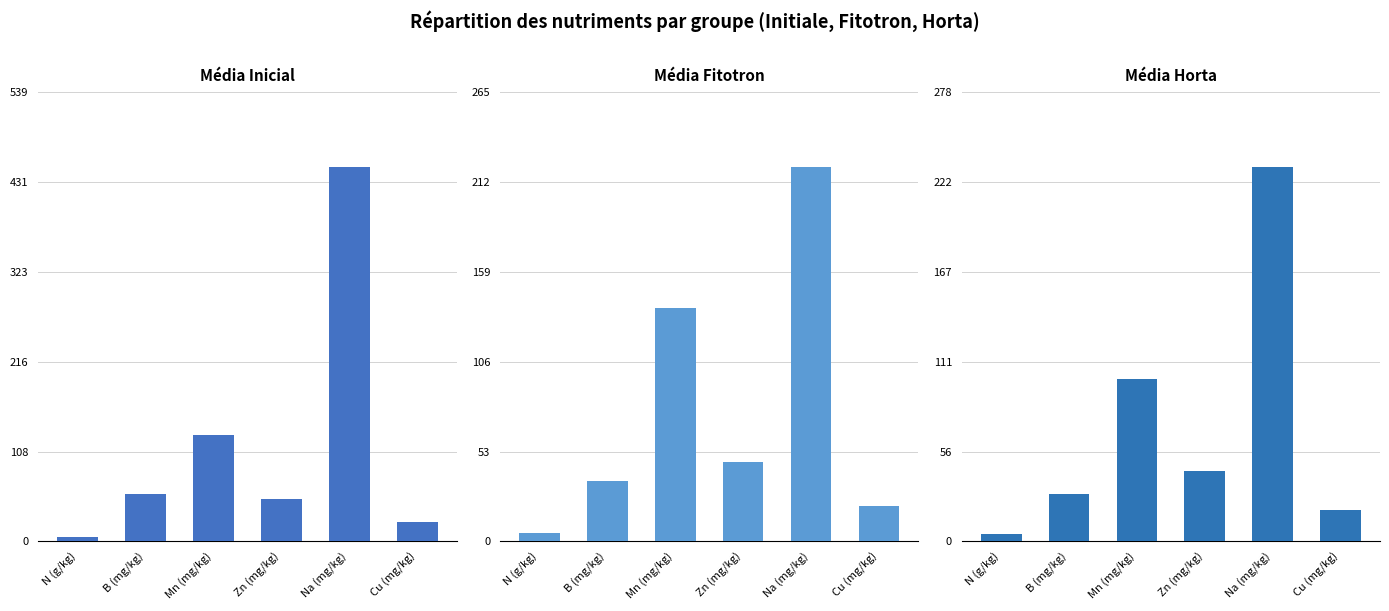

Which category has the lowest value across all series?

N (g/kg)